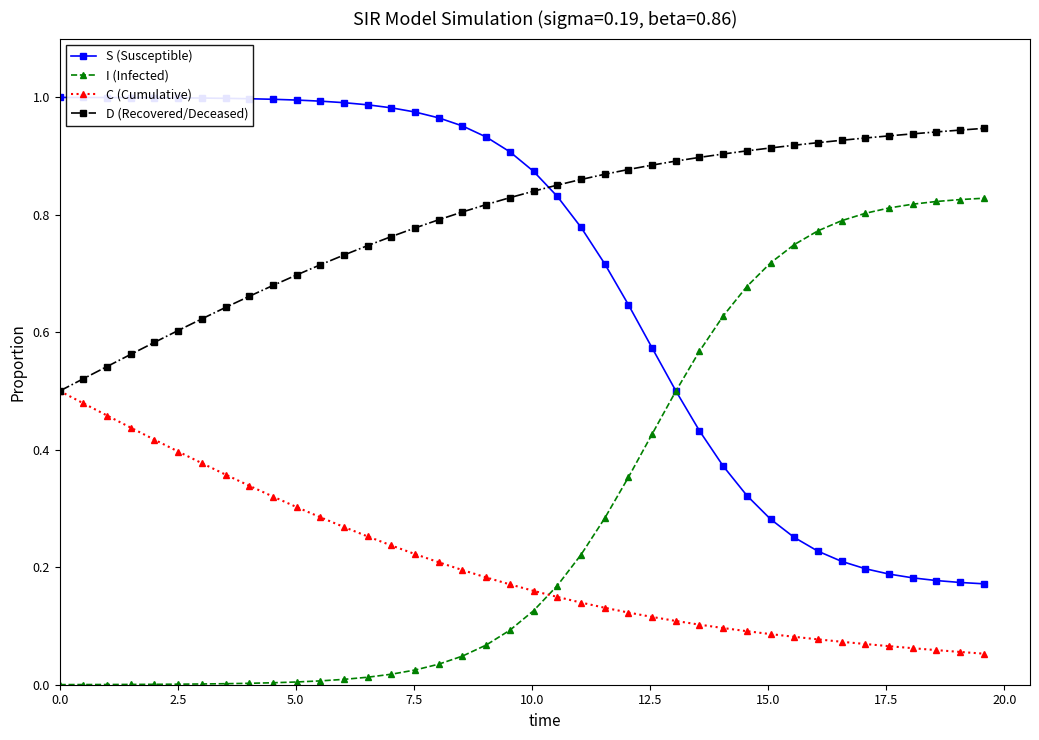

True or false: C (Cumulative) and S (Susceptible) intersect in this chart.

False